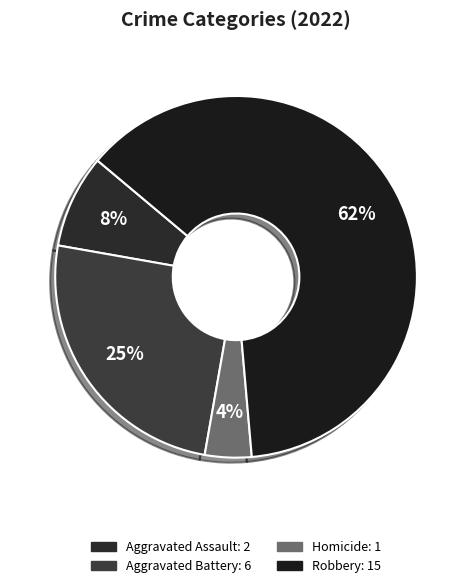

Count the number of slices in the pie.

4